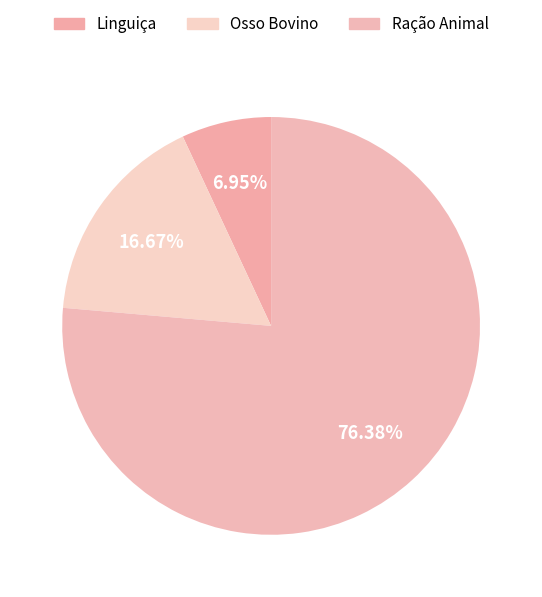

Rank the categories by value from lowest to highest.

Linguiça, Osso Bovino, Ração Animal